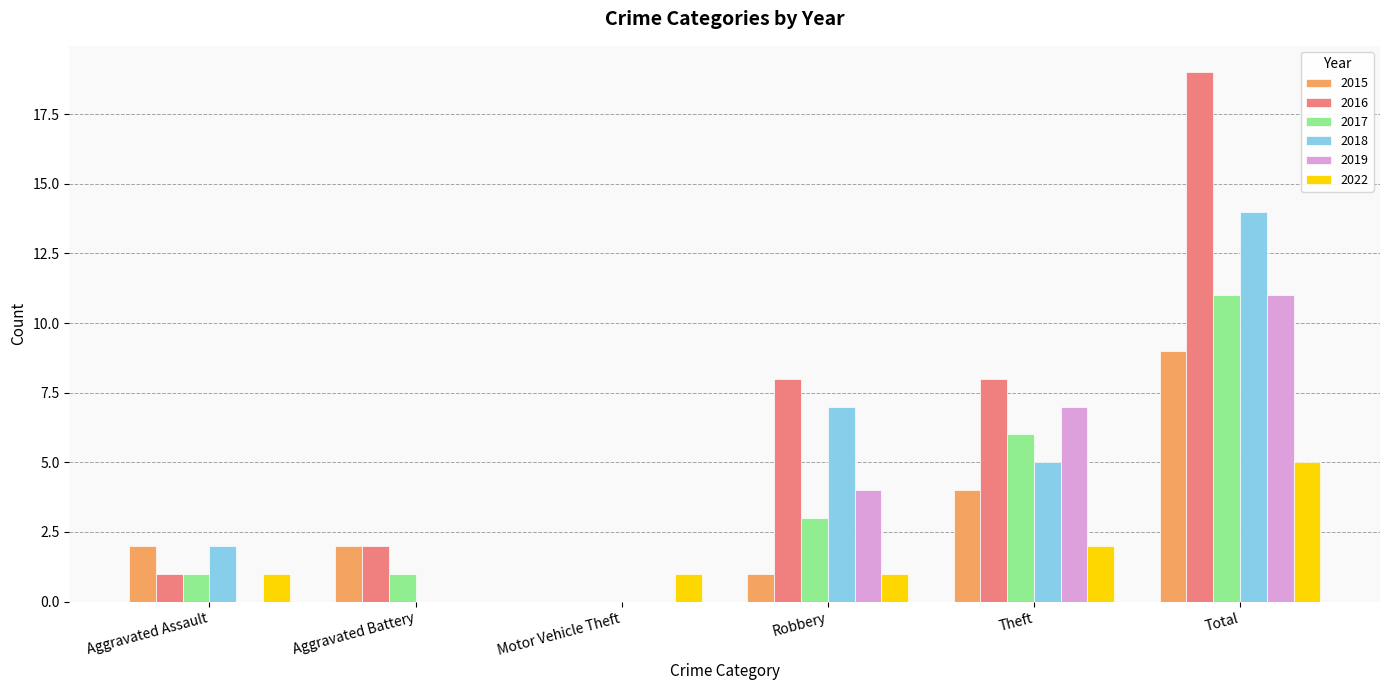

Between Theft and Total, which series saw the biggest shift?

2016